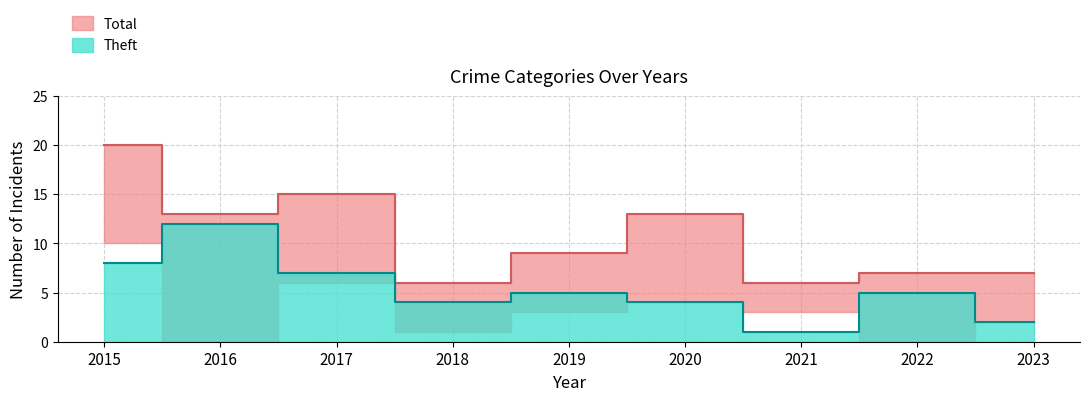

Where is the first local maximum for Theft?

2016